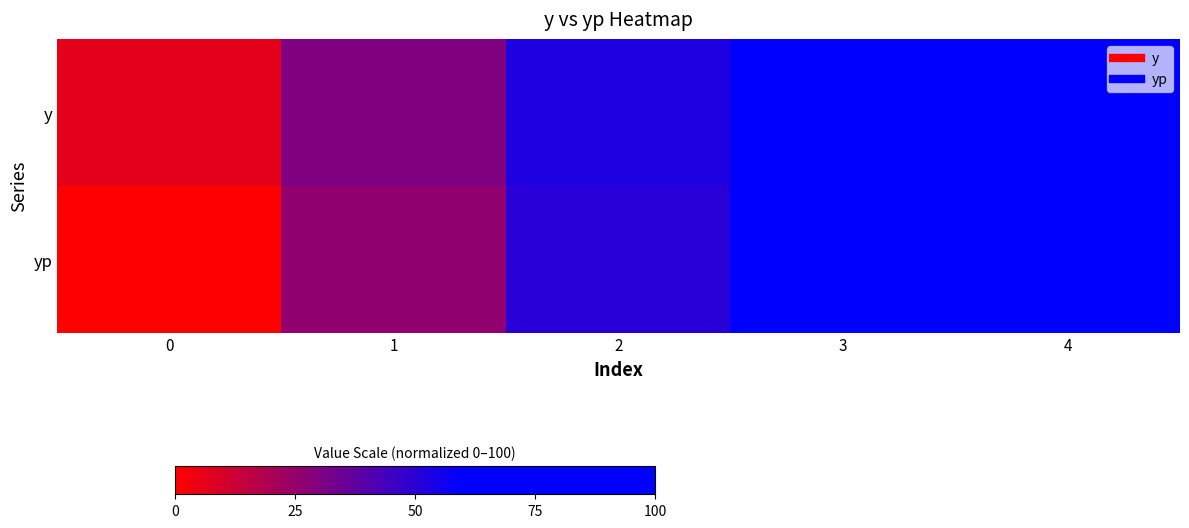

What is the greatest value displayed?

100.0